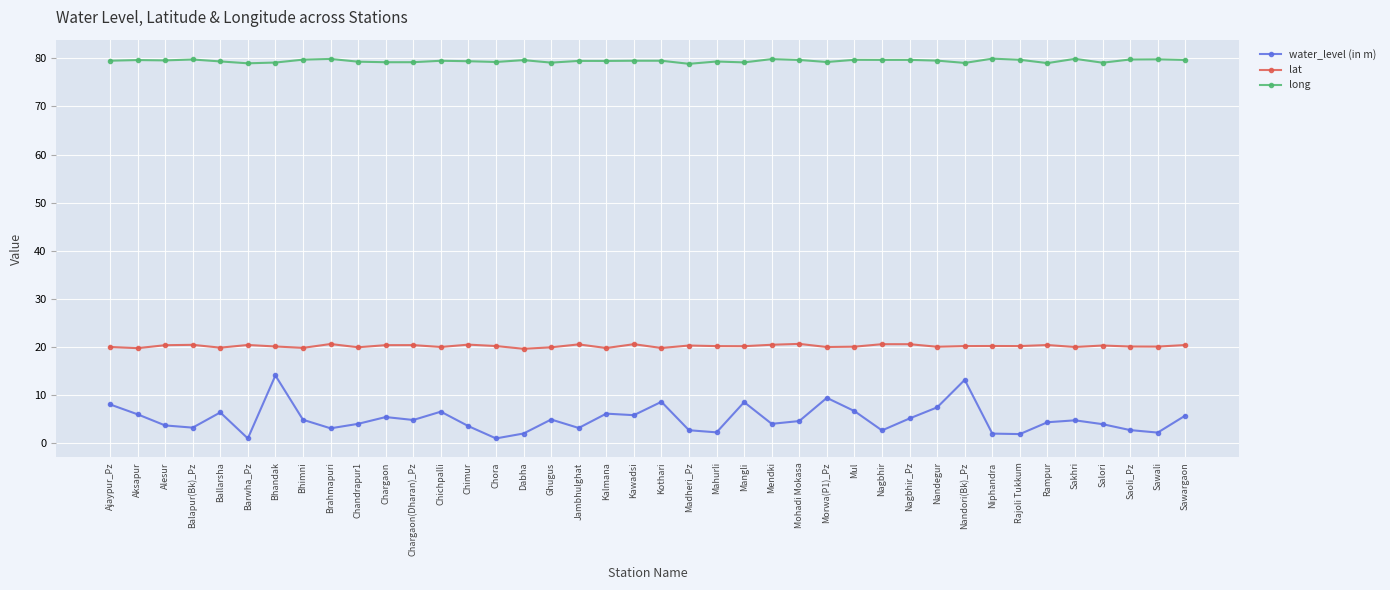

Count the number of categories in the chart.

40